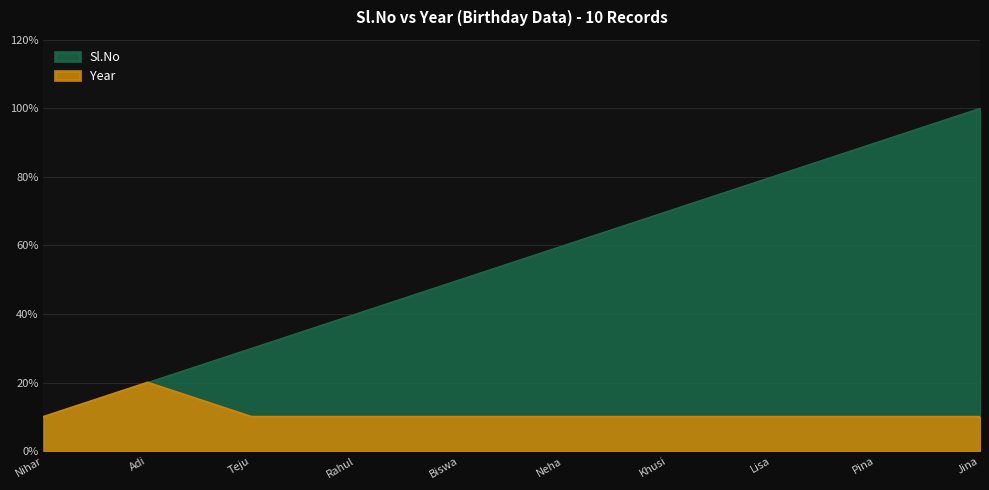

Which series has the largest total across all categories?

Sl.No